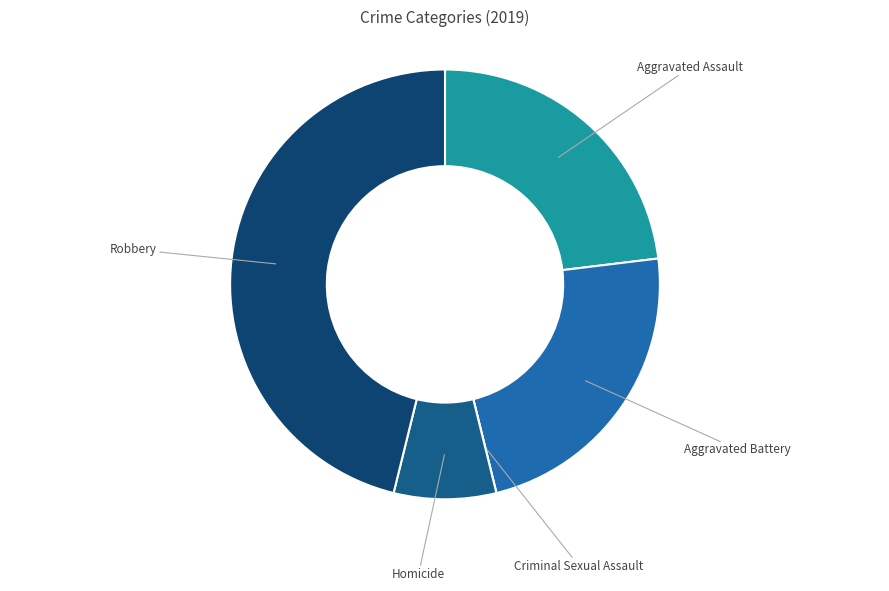

What is the largest slice in the pie chart?

Robbery